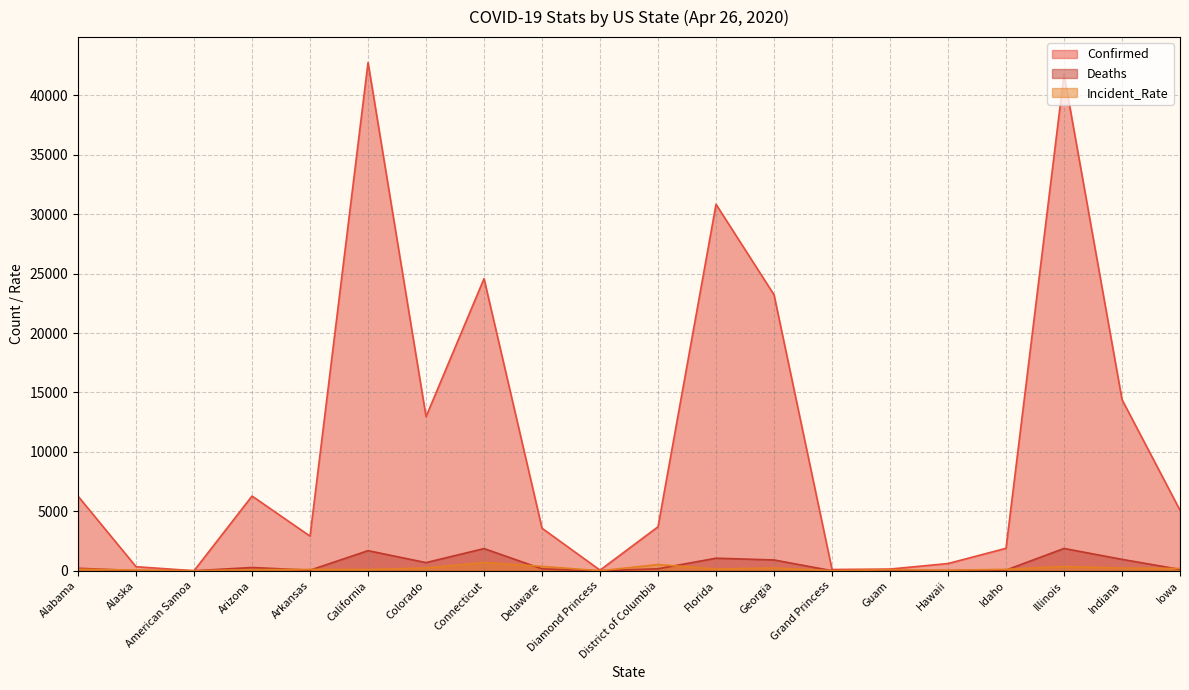

What is the label of the 19th point from the left?

Indiana